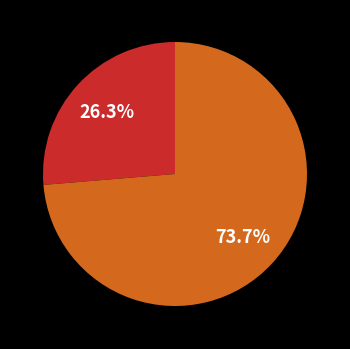

Is there any slice that represents more than half of the pie?

Yes